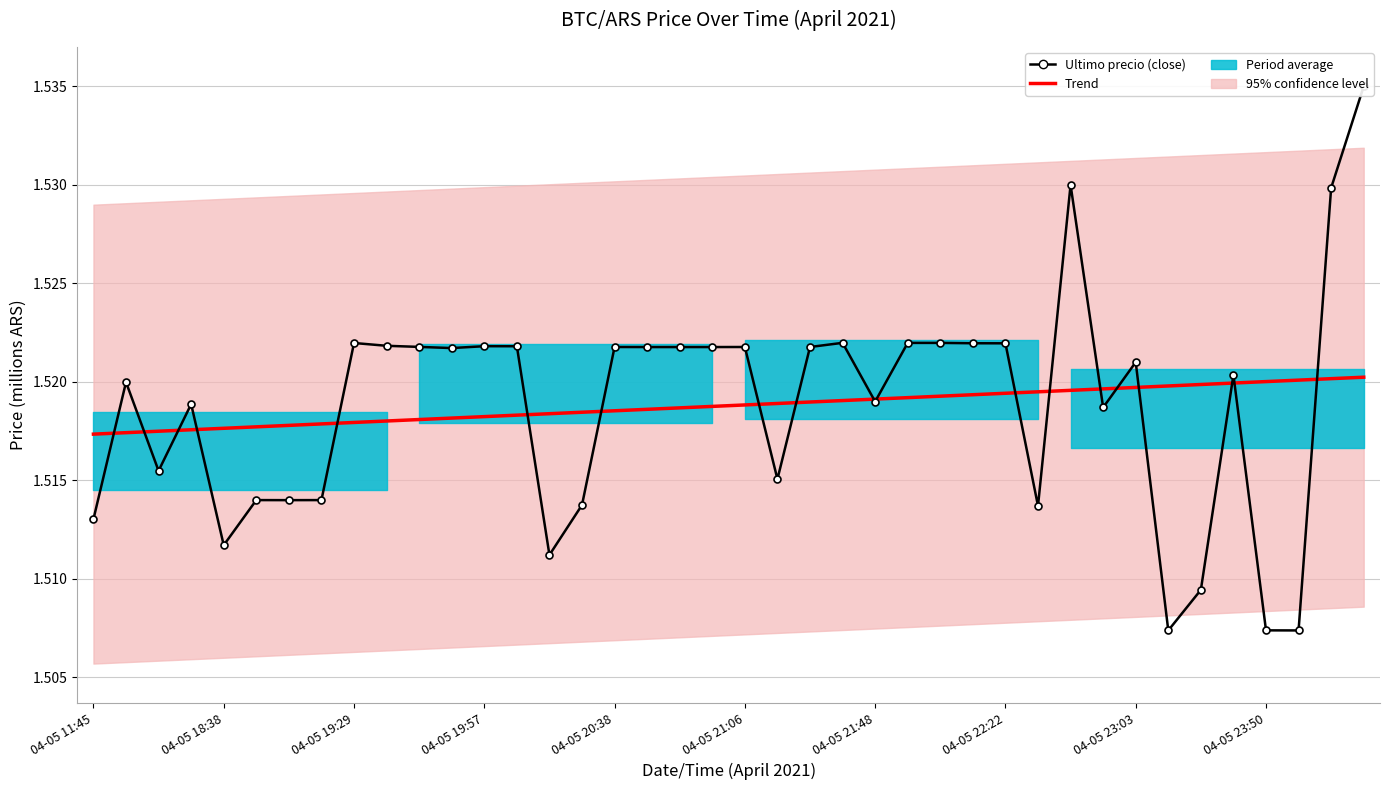

True or false: Ultimo precio (close) and Trend cross at least once.

True